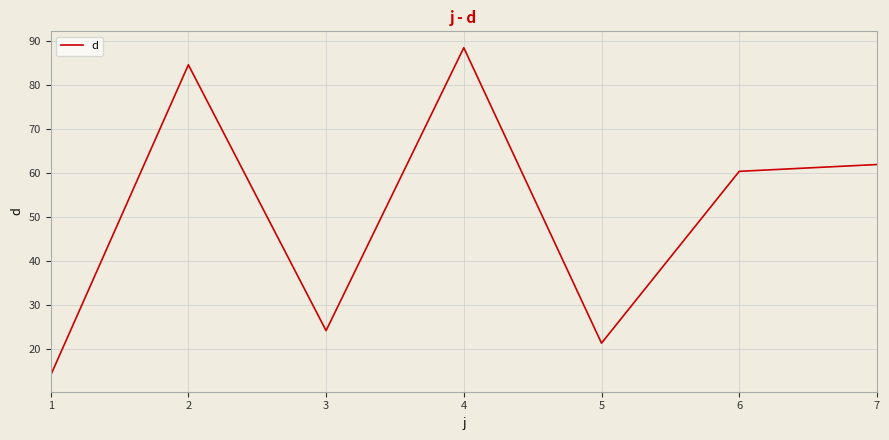

Reading left to right, what are all the values shown in this chart?

1=14.0	2=84.6	3=24.2	4=88.4	5=21.3	6=60.4	7=61.9